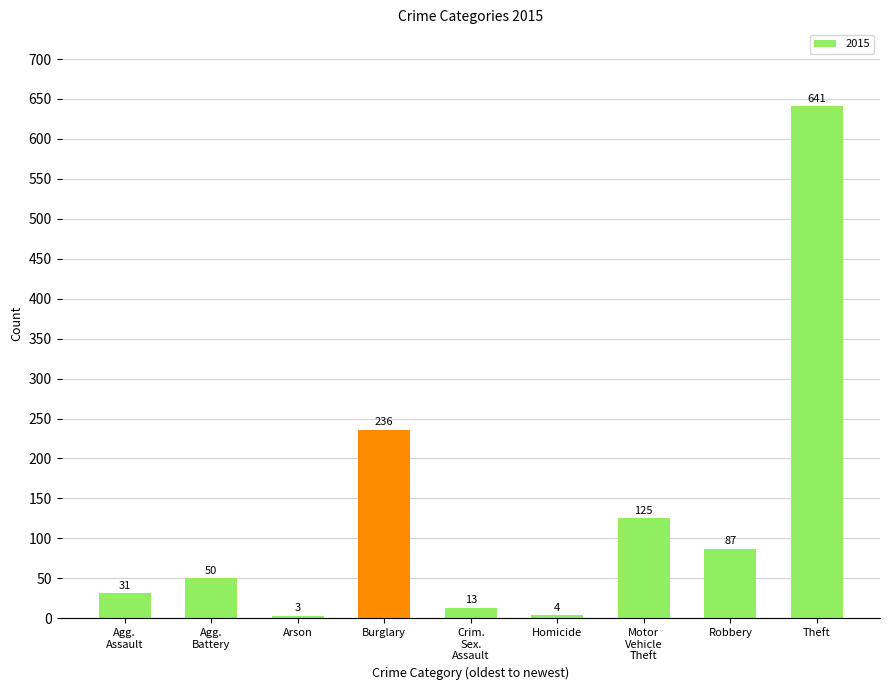

What is the average value?

132